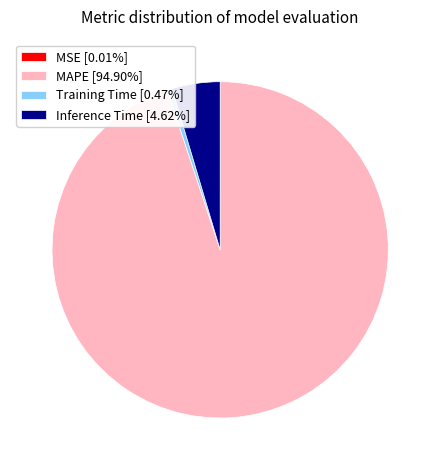

Does Inference Time [4.62%] represent more than half of the total?

No